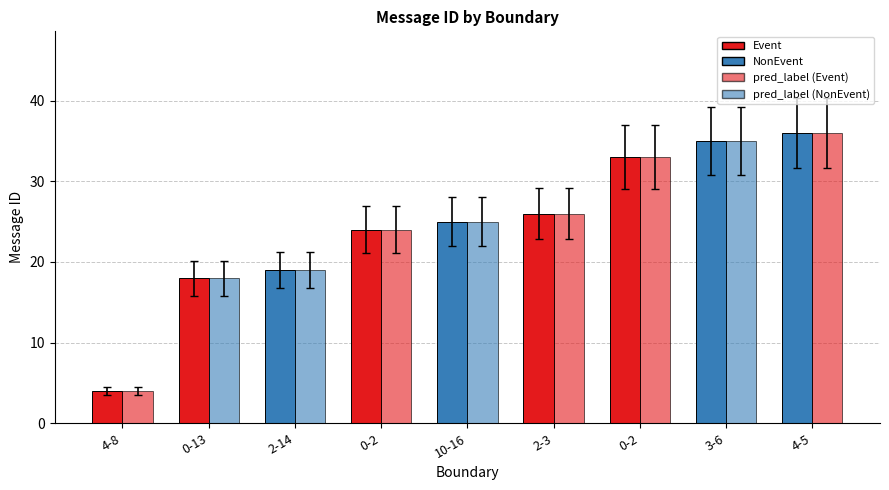

What is the label of the 9th bar from the right?

4-8